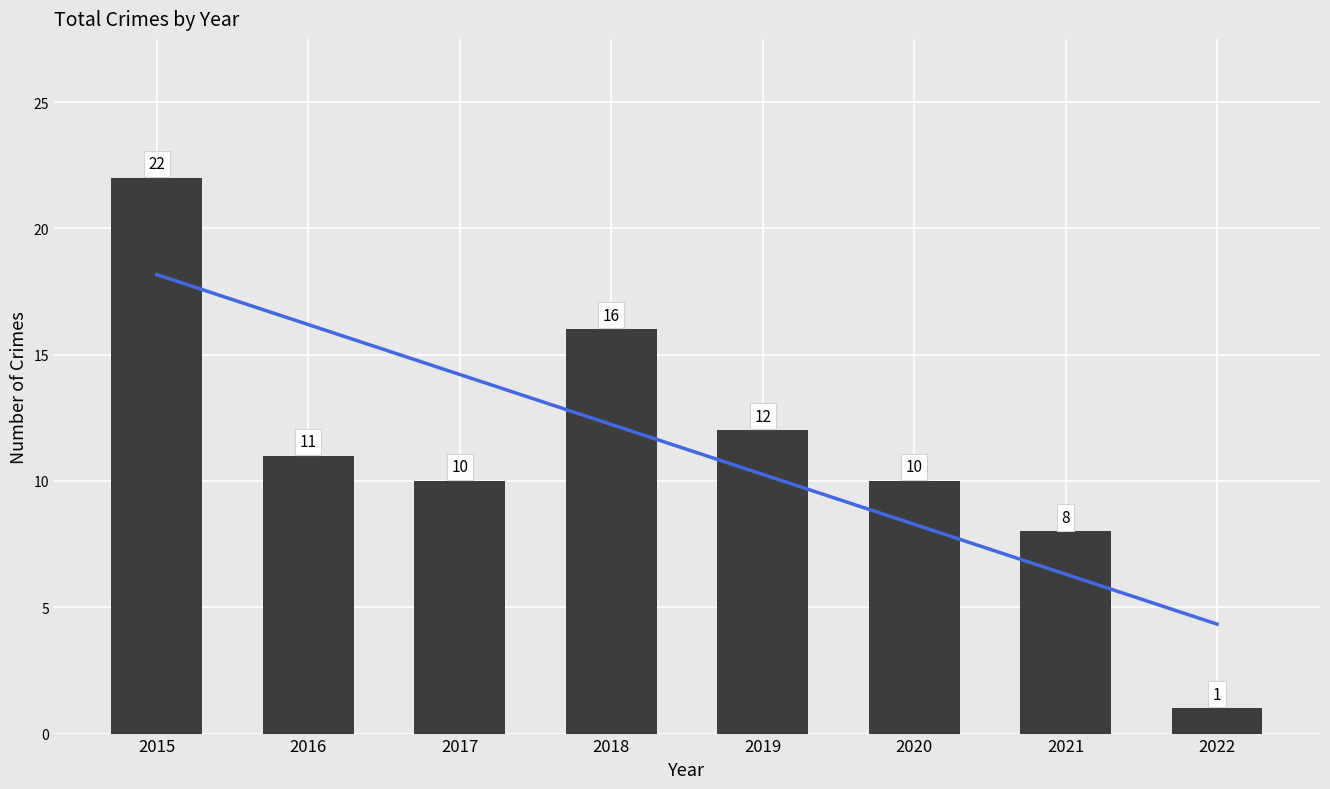

What is the difference between the highest and lowest values at 2017?

4.2